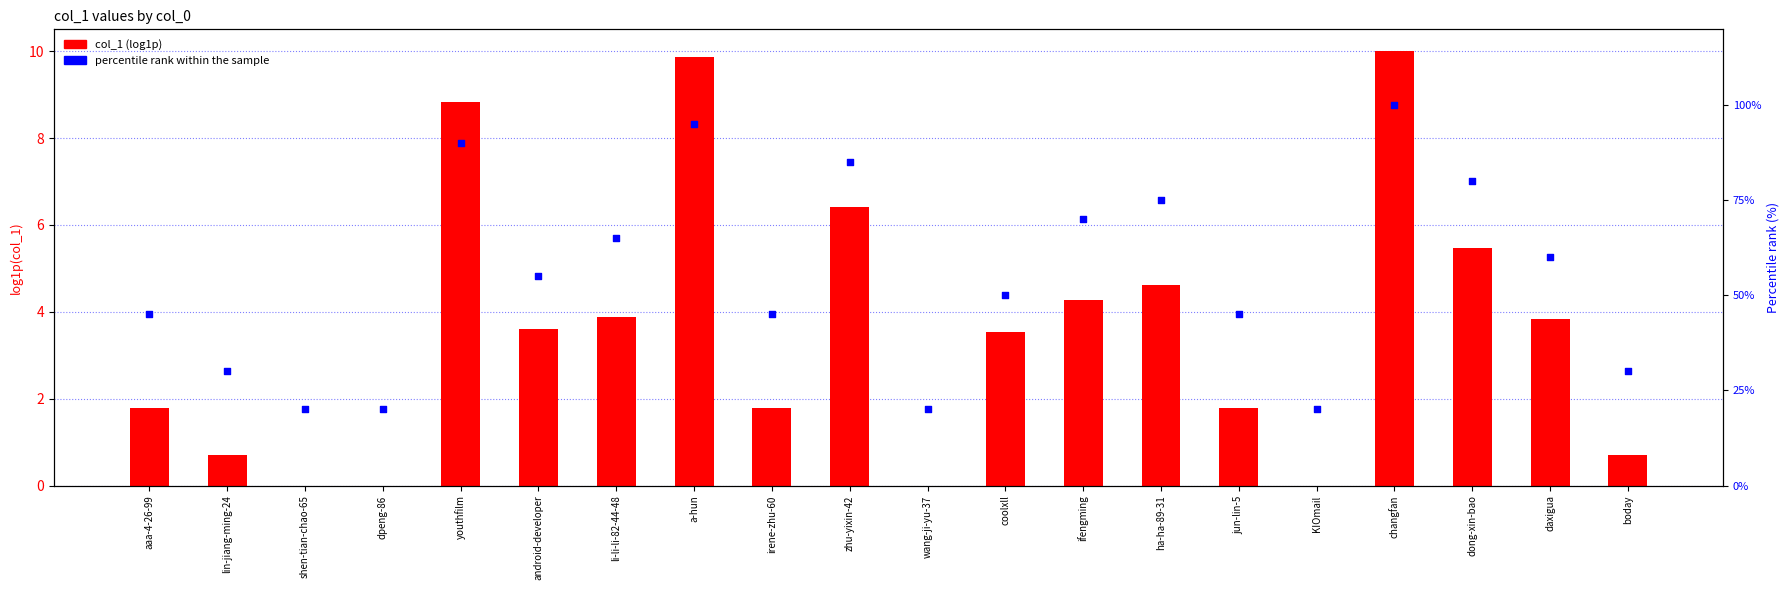

What is the total value across all series at android-developer?

58.6